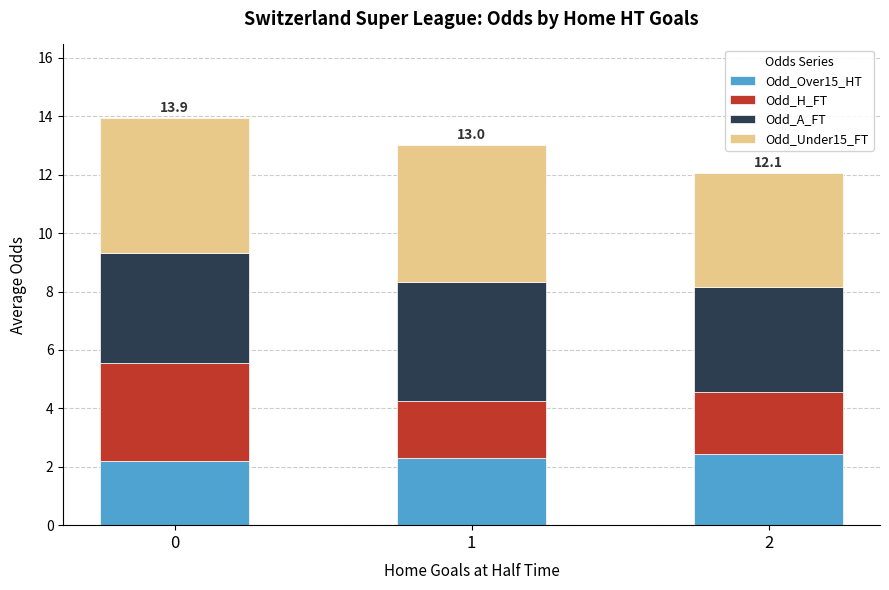

What is the total value across all series at 2?

12.1